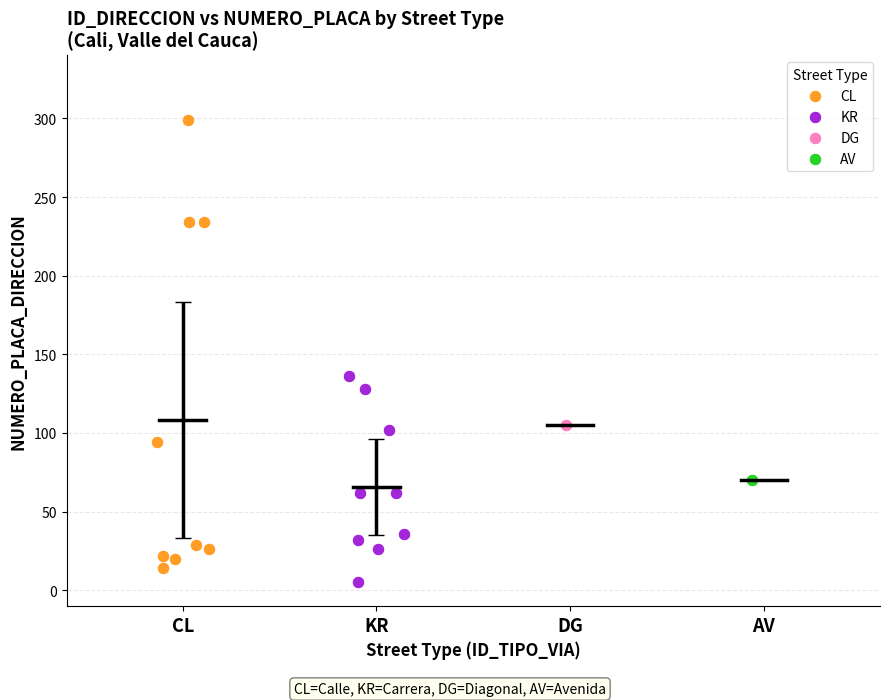

Which series contains the highest Y value?

CL